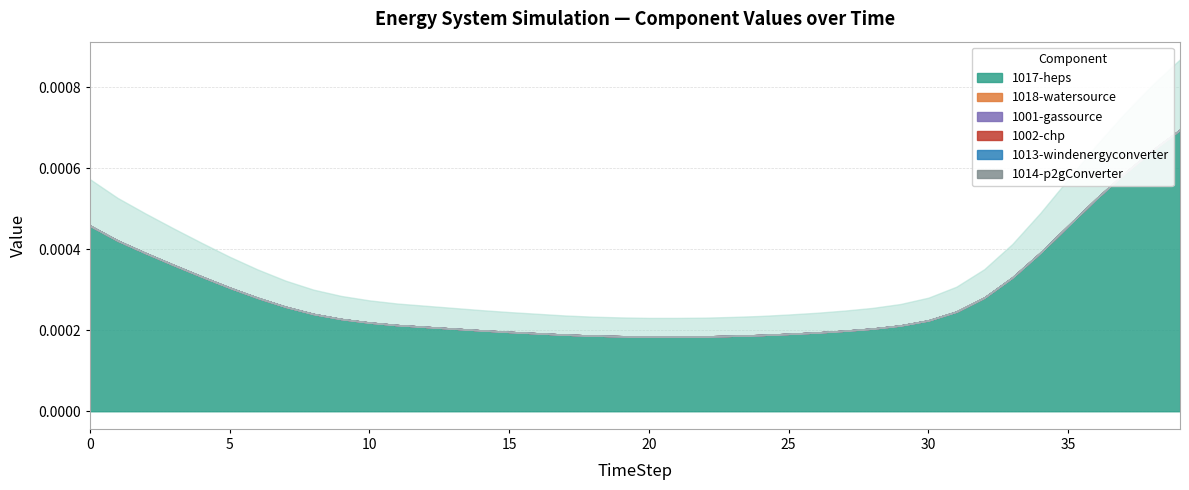

Which has a higher value, 15 or 9?

9